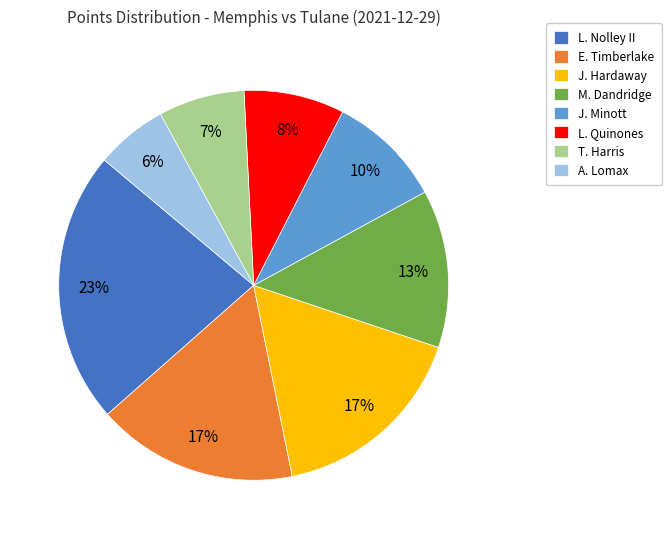

To the nearest percent, what is the difference between the largest and smallest slice percentages?

17%